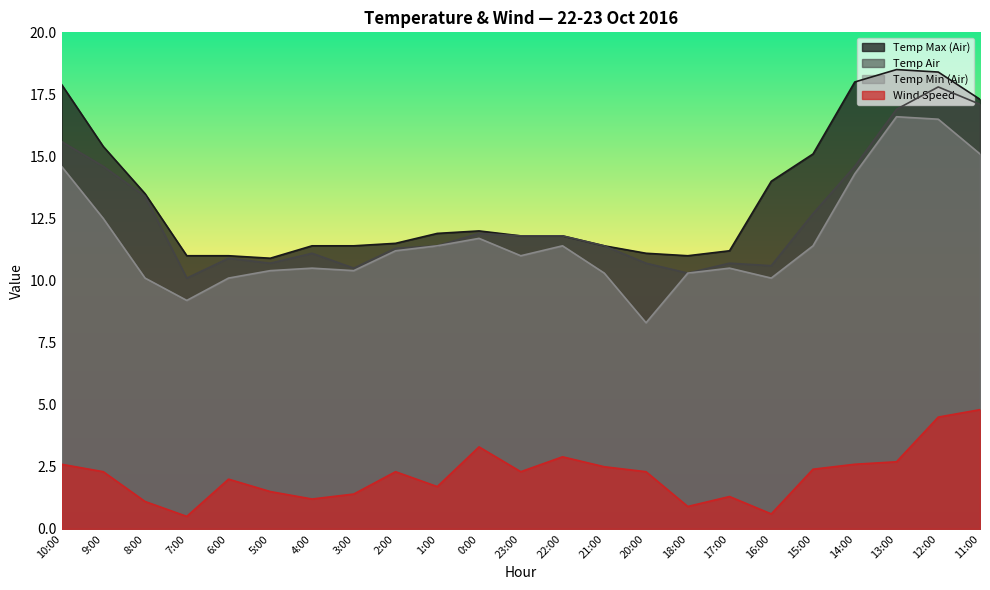

The value of Temp Min (Air) at 16:00 is 3.8. True or false?

False